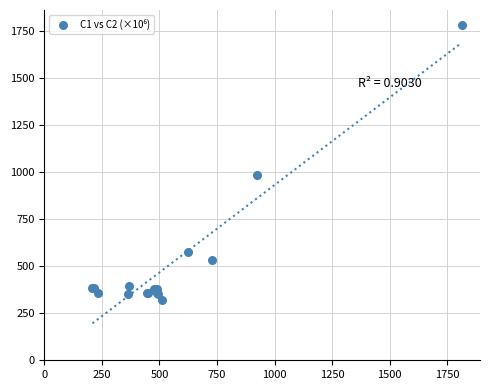

What Y value in the scatter plot is closest to 1053?

988